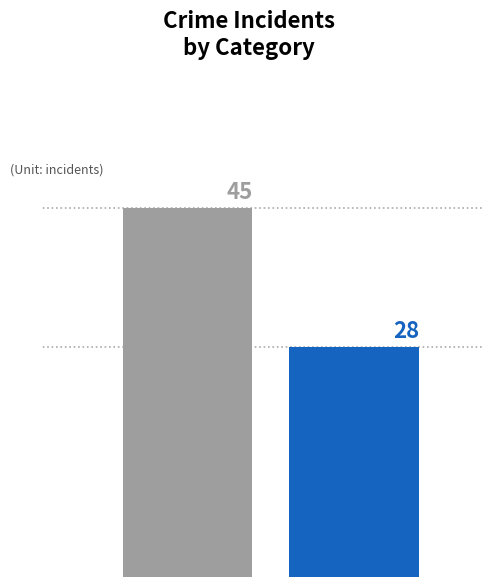

Which has a higher value, 2020 or 2021?

2021